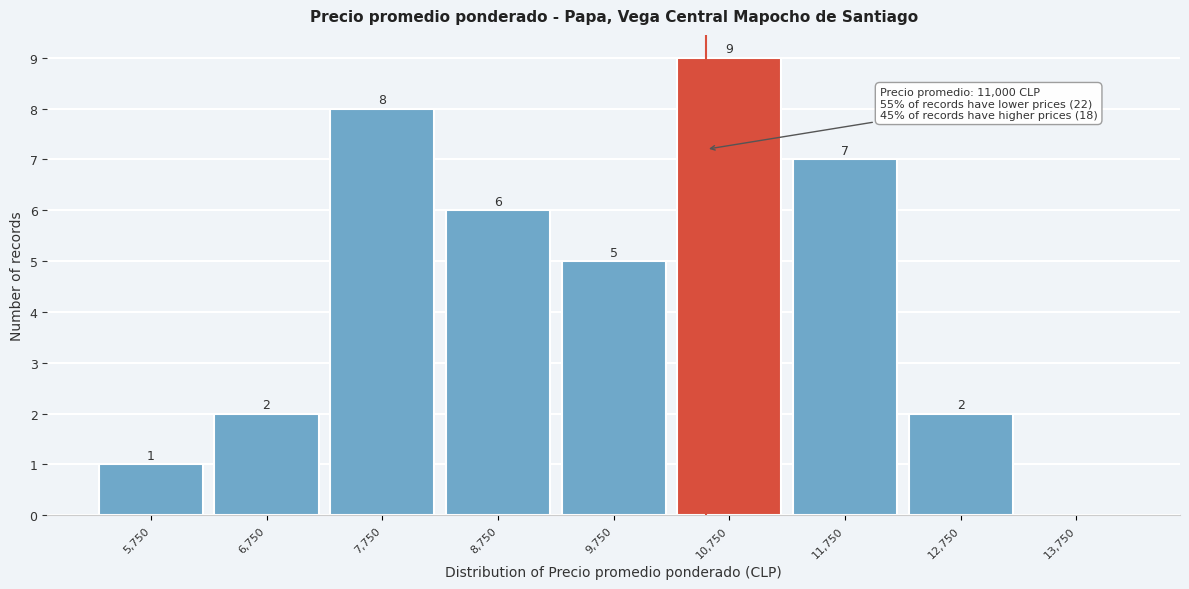

Reading left to right, what are all the values shown in this chart?

5,750=1	6,750=2	7,750=8	8,750=6	9,750=5	10,750=9	11,750=7	12,750=2	13,750=0